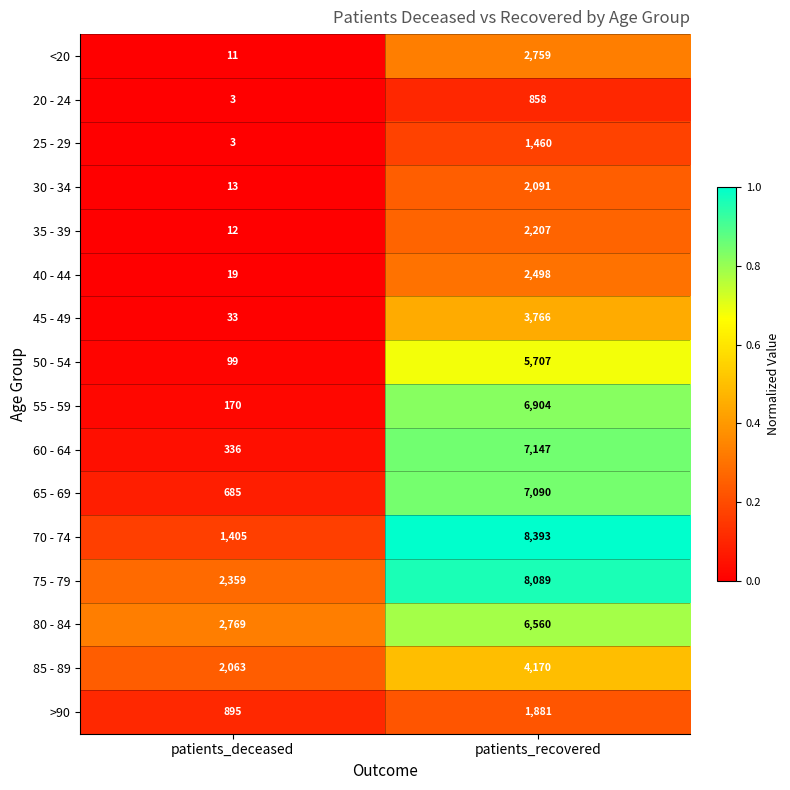

True or false: 85 - 89 has a value of 5462 at patients_recovered.

False